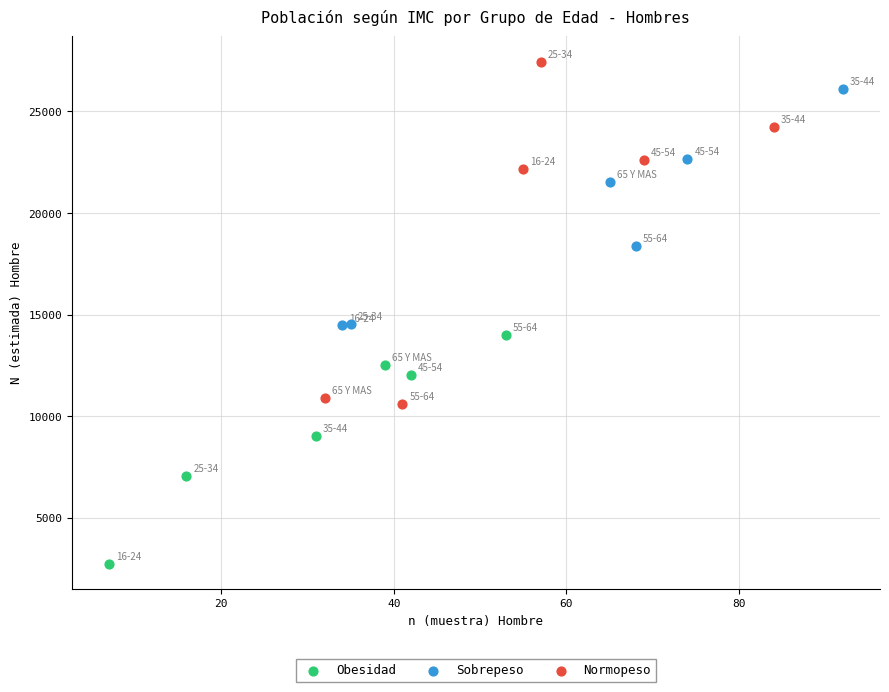

Which series reaches the maximum Y coordinate?

Normopeso